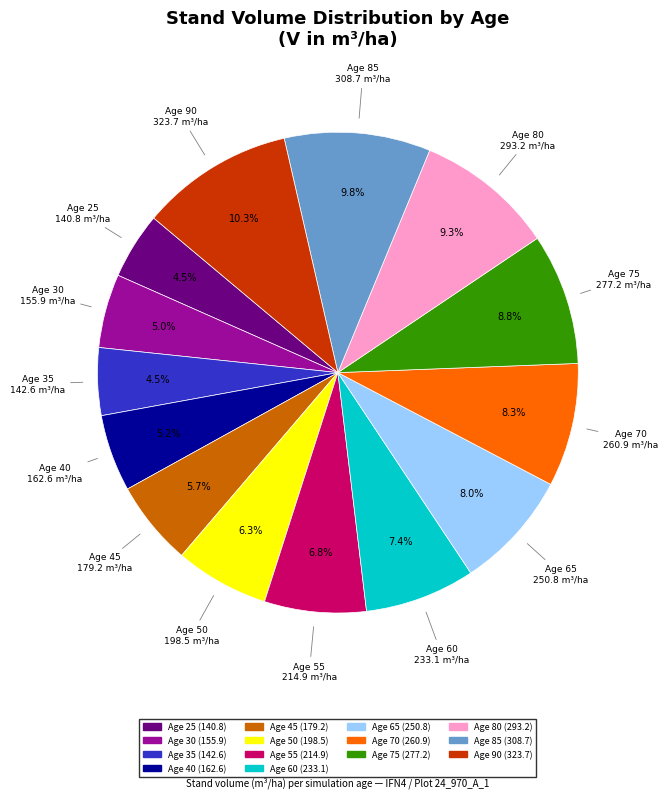

Which has a higher value, Age 40 or Age 25?

Age 40